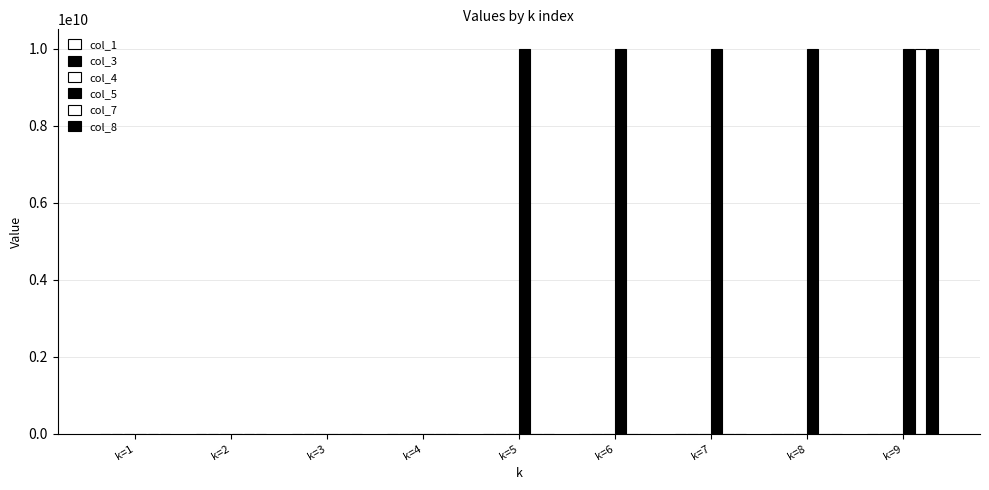

Count the col_3 values in the range 300 to 5000000.

9